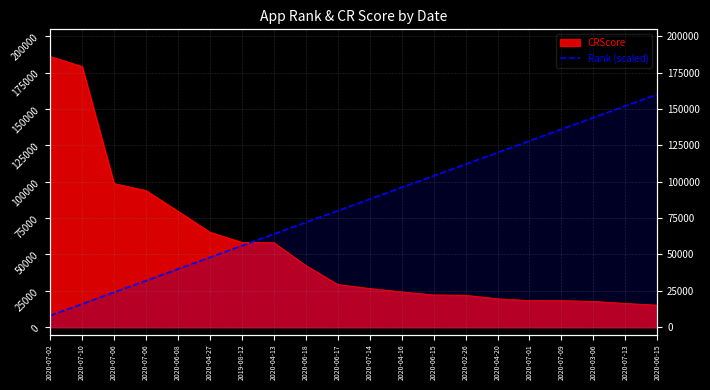

List the labels in order of value, smallest first.

2020-07-02, 2020-07-10, 2020-07-06, 2020-07-06, 2020-06-08, 2020-04-27, 2019-08-12, 2020-04-13, 2020-06-18, 2020-06-17, 2020-07-14, 2020-04-16, 2020-06-15, 2020-02-26, 2020-04-20, 2020-07-01, 2020-07-09, 2020-03-06, 2020-07-13, 2020-06-15